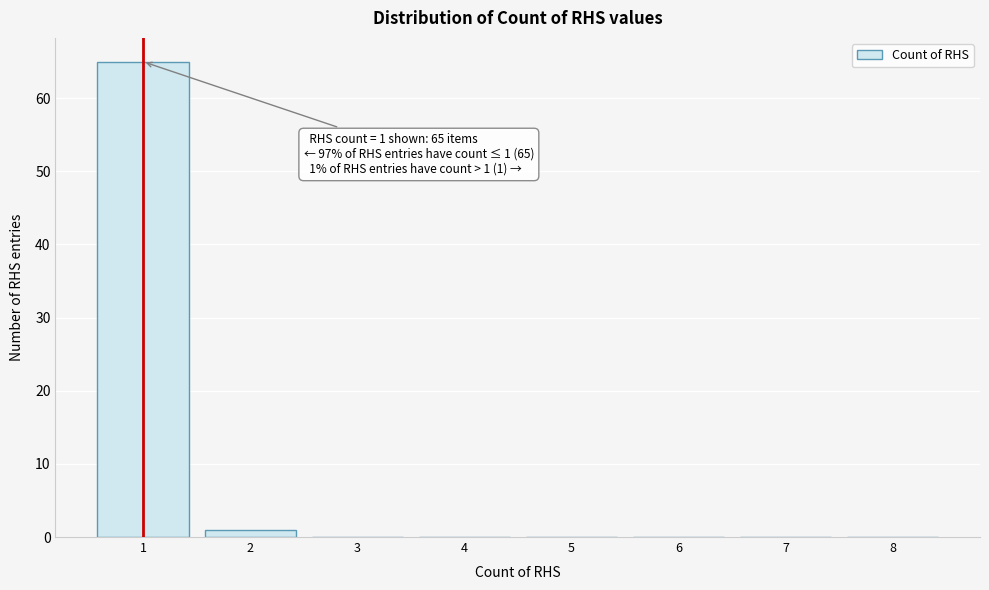

Reading left to right, what are all the values shown in this chart?

1=65	2=1	3=0	4=0	5=0	6=0	7=0	8=0